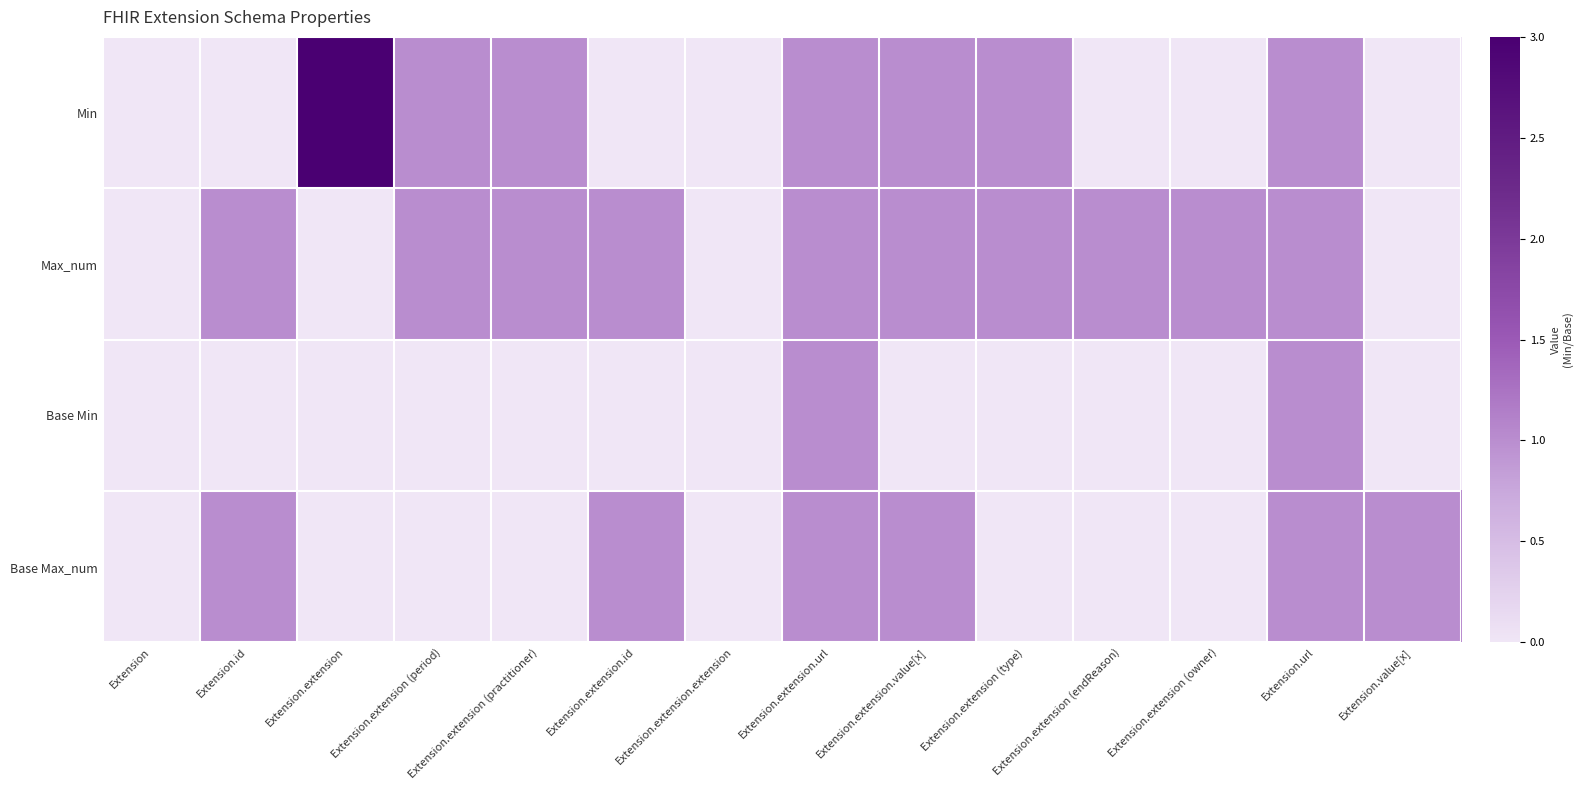

Between Extension.extension (type) and Extension.extension (endReason), which is larger?

Extension.extension (type)